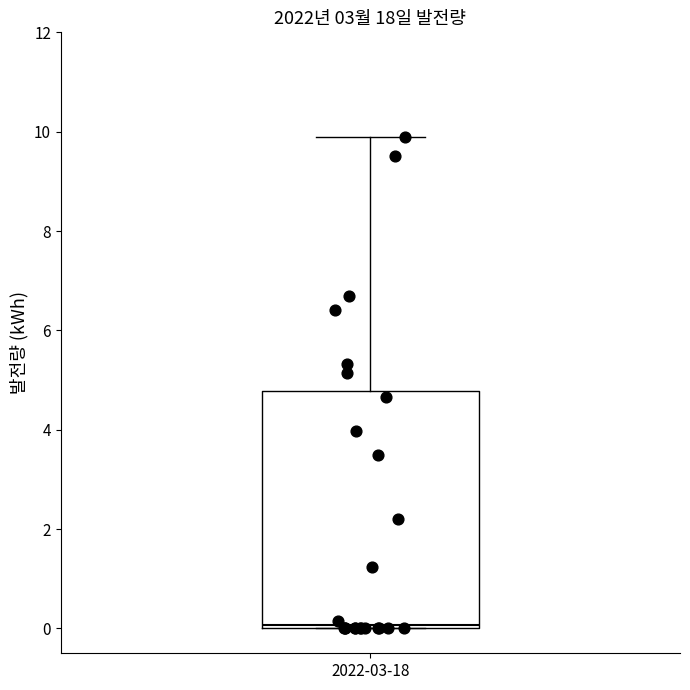

Where is the upper edge of the box for 2022-03-18 on the y-axis? The values are not printed on the chart, so give them approximately, as read against the axis.

4.8